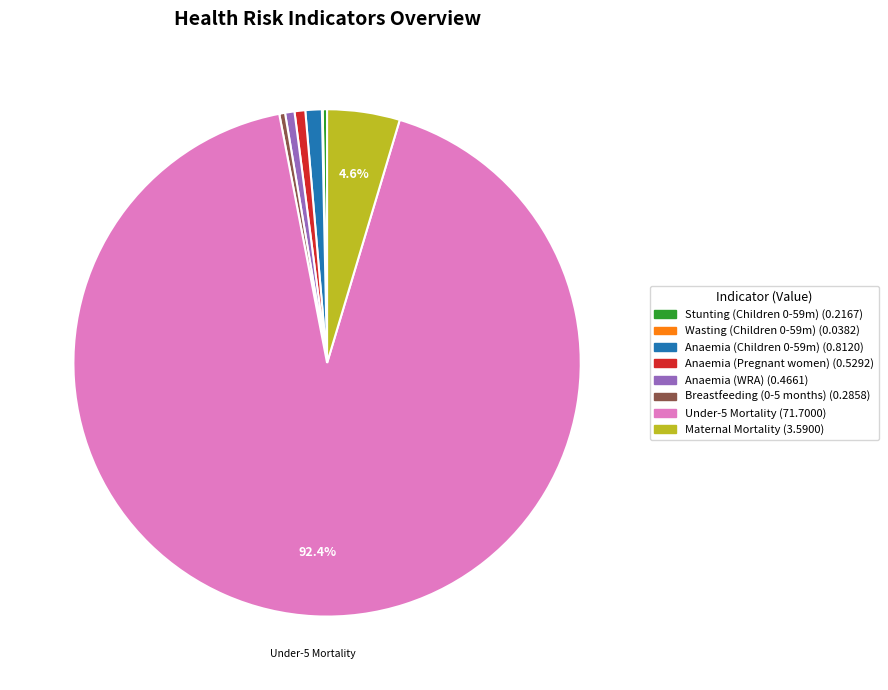

Is there any slice that represents more than half of the pie?

Yes